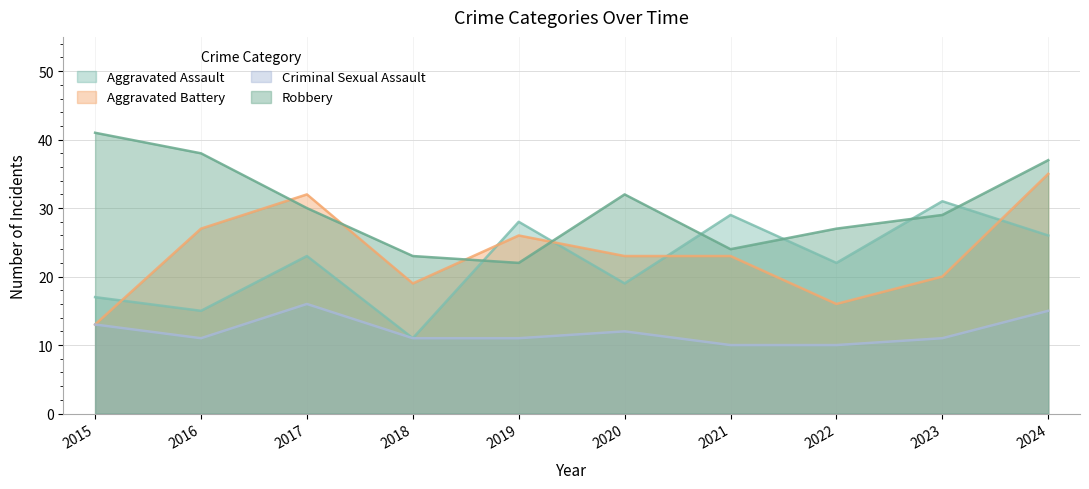

What is the difference between the highest and lowest values at 2022?

17